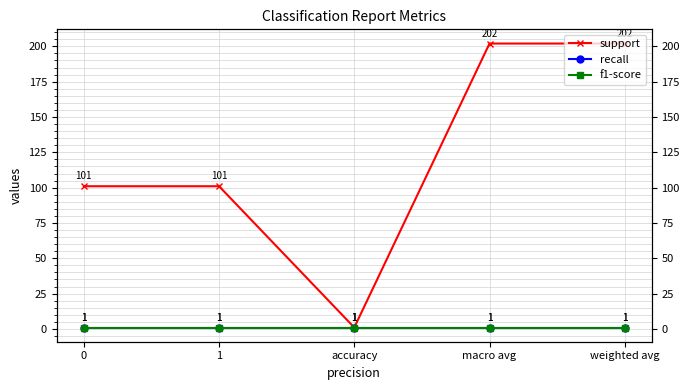

What is the label of the 2nd point from the left?

1